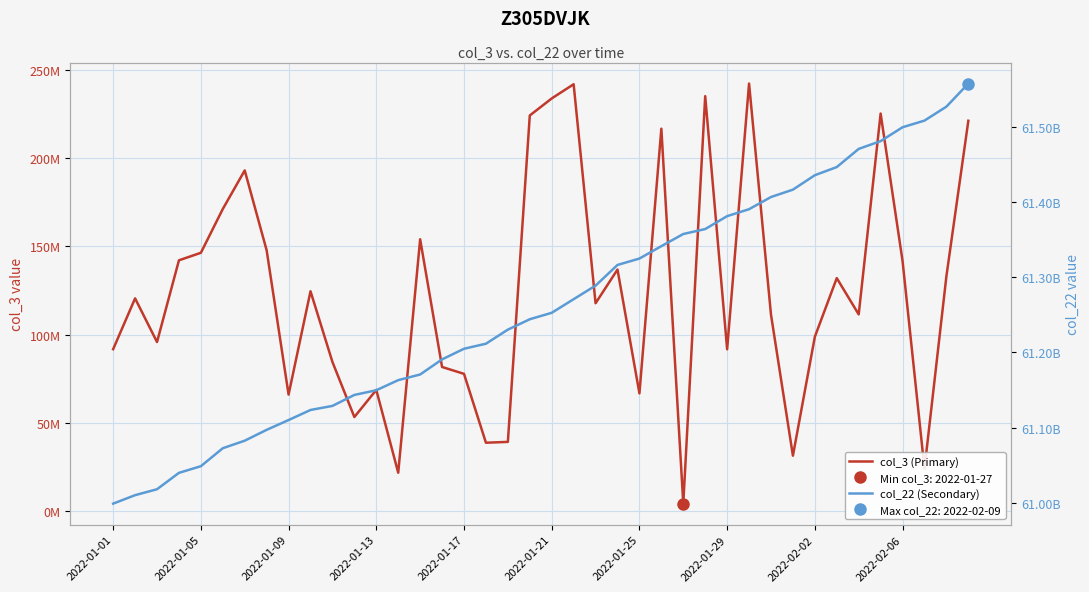

At how many categories does at least one series exceed 1279702665?

40